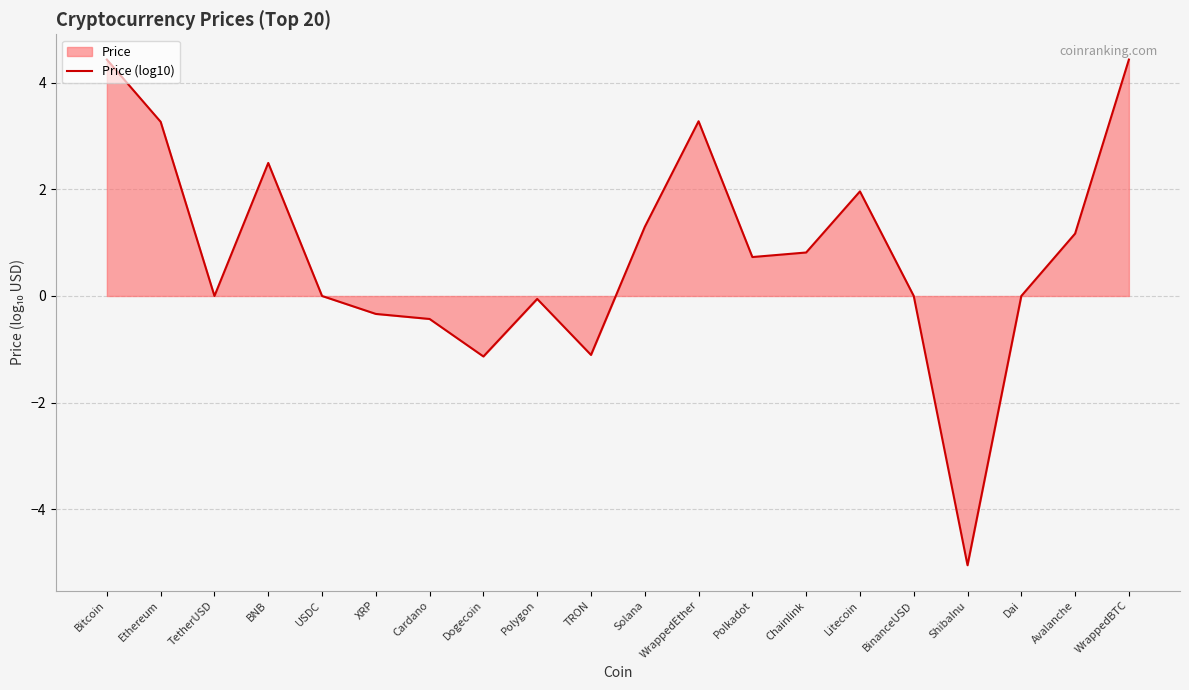

Reading right to left, what are all the values shown in this chart?

4.4	1.2	0.0	-5.1	0.0	2.0	0.8	0.7	3.3	1.3	-1.1	-0.1	-1.1	-0.4	-0.3	0.0	2.5	0.0	3.3	4.4